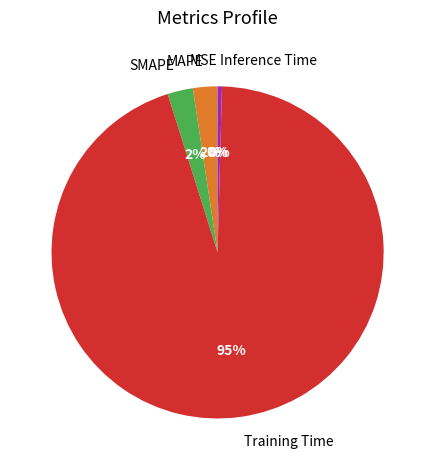

Which category has the biggest portion of the pie?

Training Time